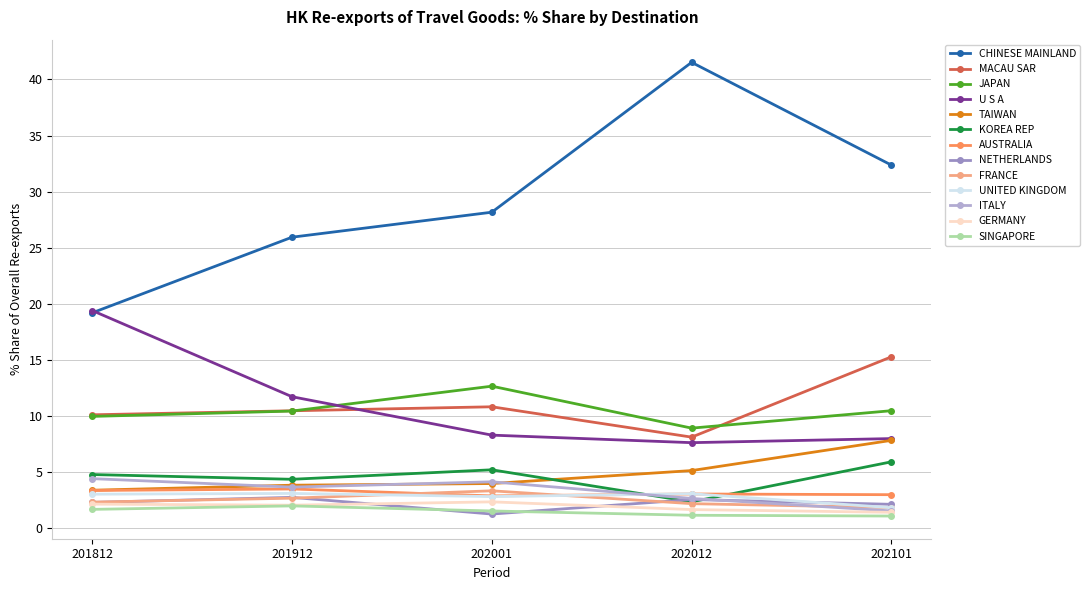

True or false: JAPAN has more than 1 points higher than both neighbors.

False